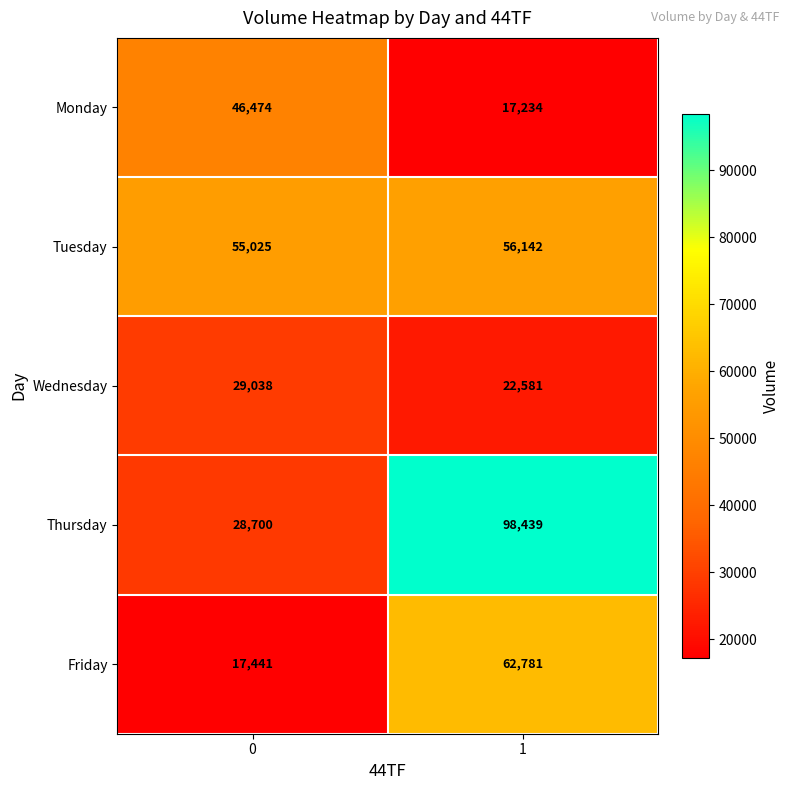

What is the spread (max minus min) of values at 0?

37584